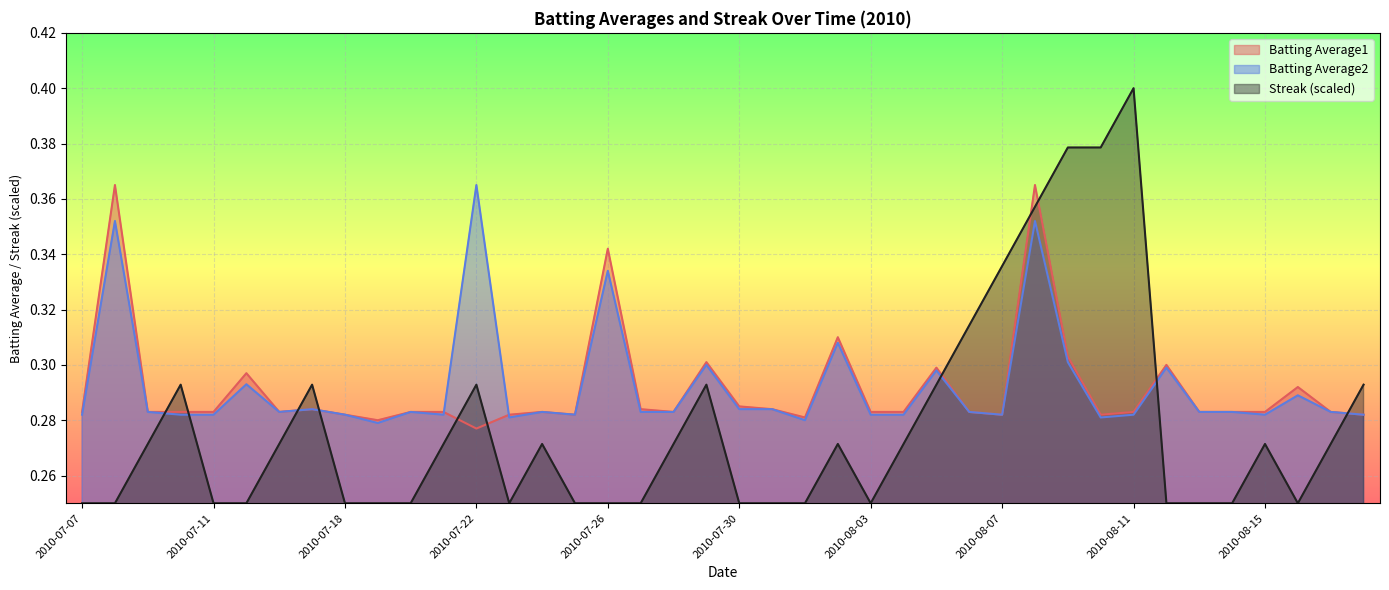

Reading left to right, list all the values displayed in this chart.

Batting Average1: 0.3	0.4	0.3	0.3	0.3	0.3	0.3	0.3	0.3	0.3	0.3	0.3	0.3	0.3	0.3	0.3	0.3	0.3	0.3	0.3	0.3	0.3	0.3	0.3	0.3	0.3	0.3	0.3	0.3	0.4	0.3	0.3	0.3	0.3	0.3	0.3	0.3	0.3	0.3	0.3
Batting Average2: 0.3	0.4	0.3	0.3	0.3	0.3	0.3	0.3	0.3	0.3	0.3	0.3	0.4	0.3	0.3	0.3	0.3	0.3	0.3	0.3	0.3	0.3	0.3	0.3	0.3	0.3	0.3	0.3	0.3	0.4	0.3	0.3	0.3	0.3	0.3	0.3	0.3	0.3	0.3	0.3
Streak: 0.2	0.2	0.3	0.3	0.2	0.2	0.3	0.3	0.2	0.2	0.2	0.3	0.3	0.2	0.3	0.2	0.2	0.2	0.3	0.3	0.2	0.2	0.2	0.3	0.2	0.3	0.3	0.3	0.3	0.4	0.4	0.4	0.4	0.2	0.2	0.2	0.3	0.2	0.3	0.3